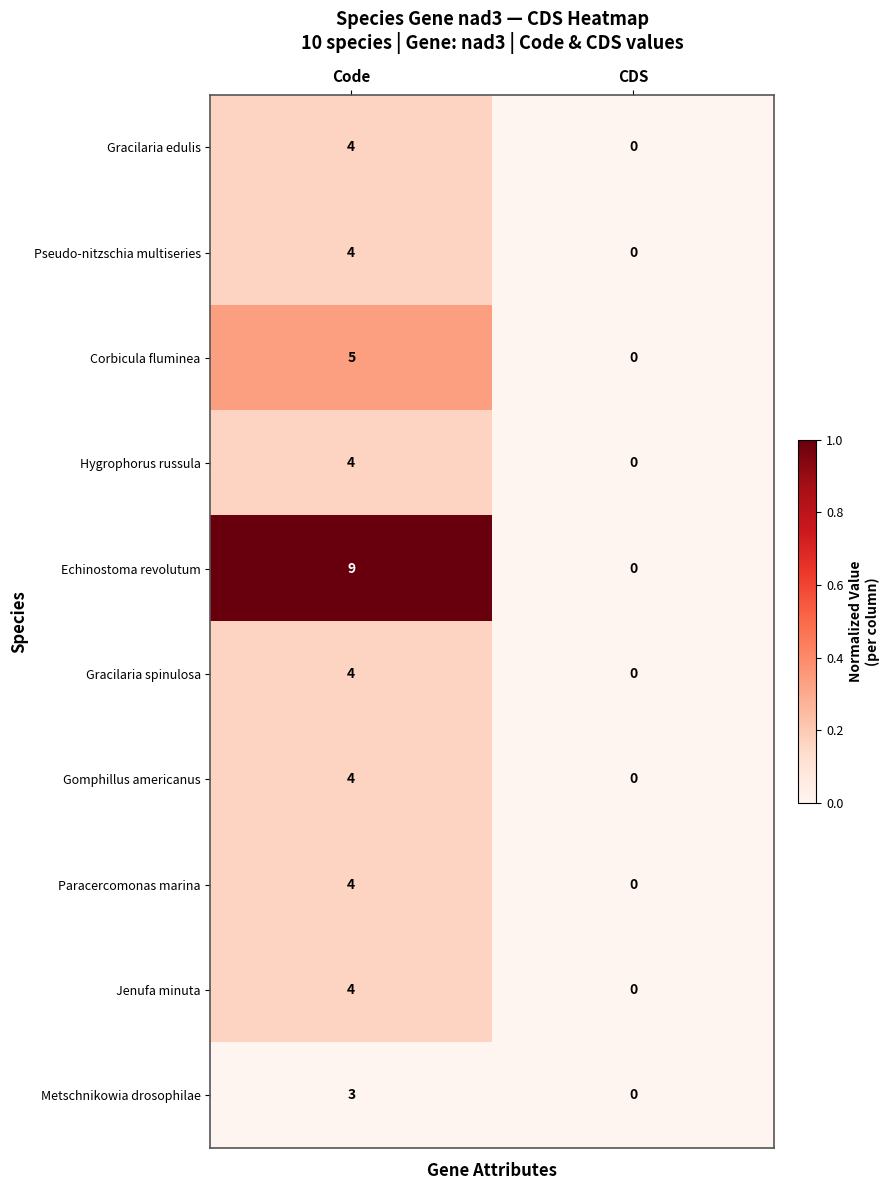

Is it true that Pseudo-nitzschia multiseries equals -1 at CDS?

False